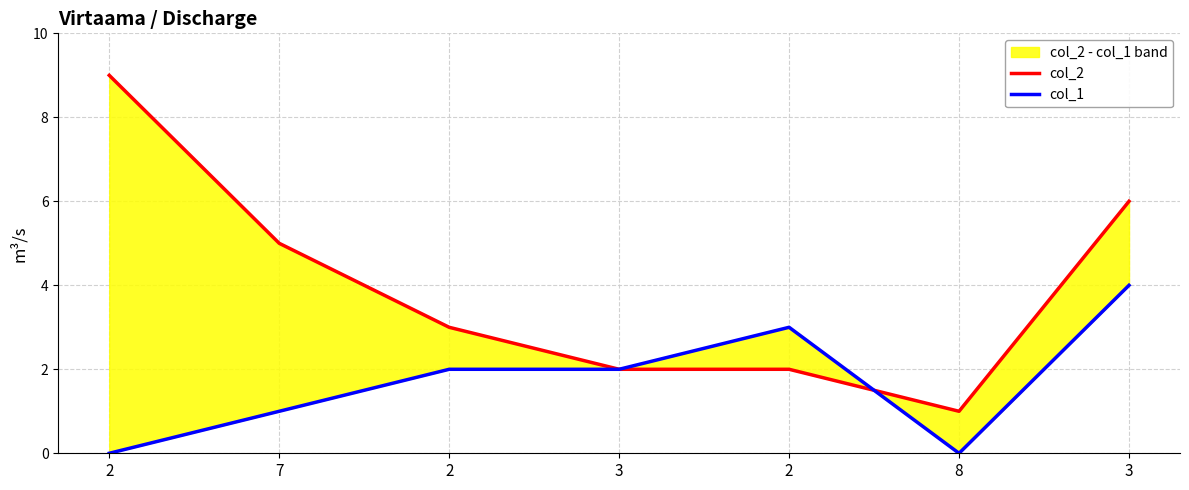

Which category has the lowest value across all series?

2